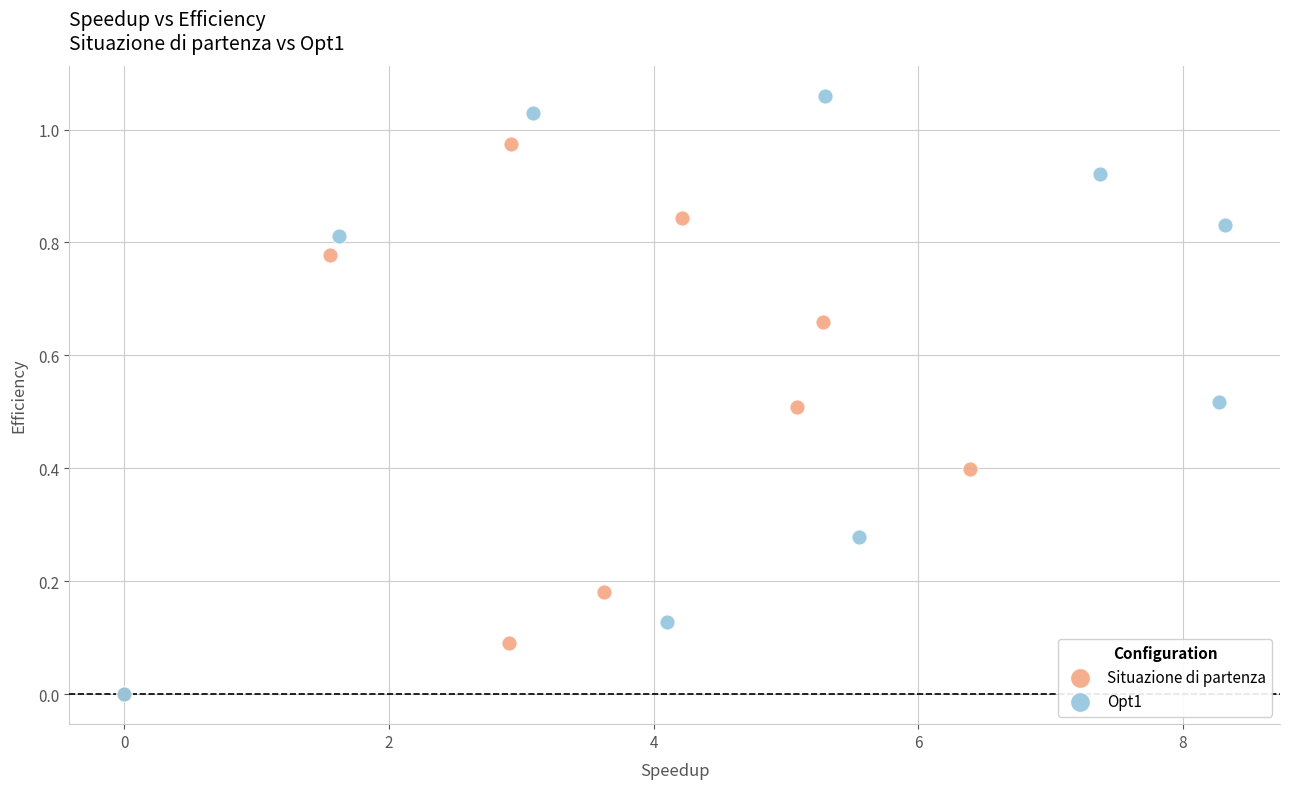

Which series has the widest spread of Y values?

Opt1